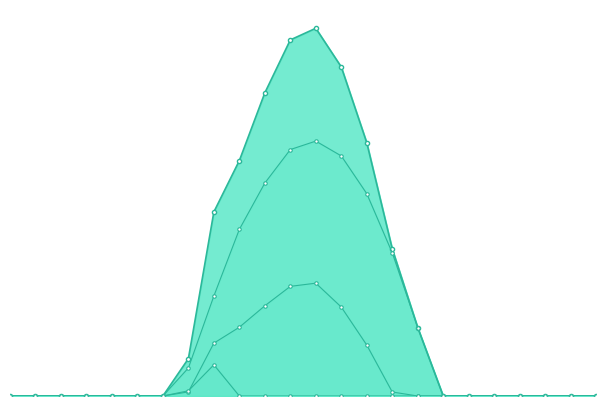

List the series in order of their peak value, highest first.

combined_line, row_0.0, row_0.1, row_0.2